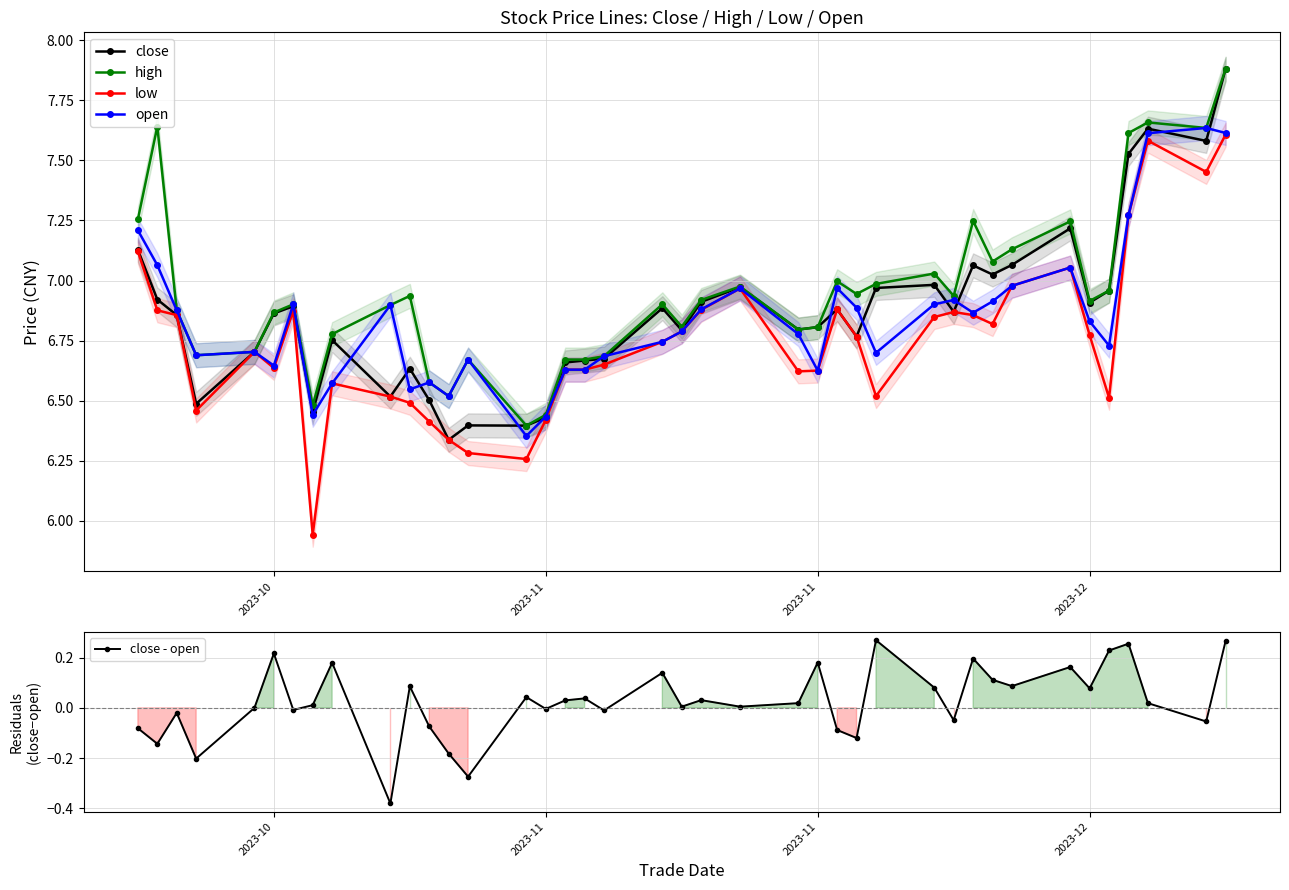

At how many categories does at least one series exceed 5?

40